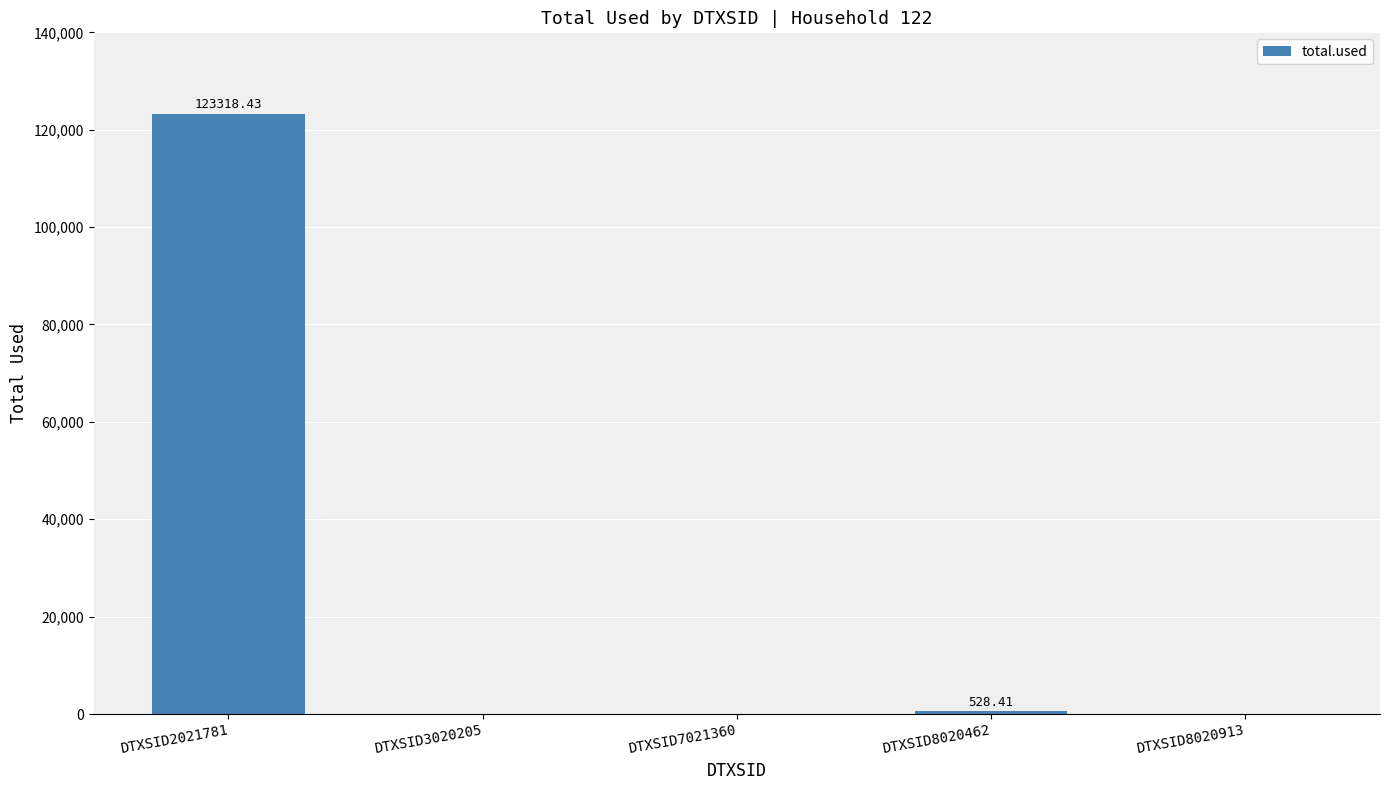

Which has a higher value, DTXSID2021781 or DTXSID3020205?

DTXSID2021781